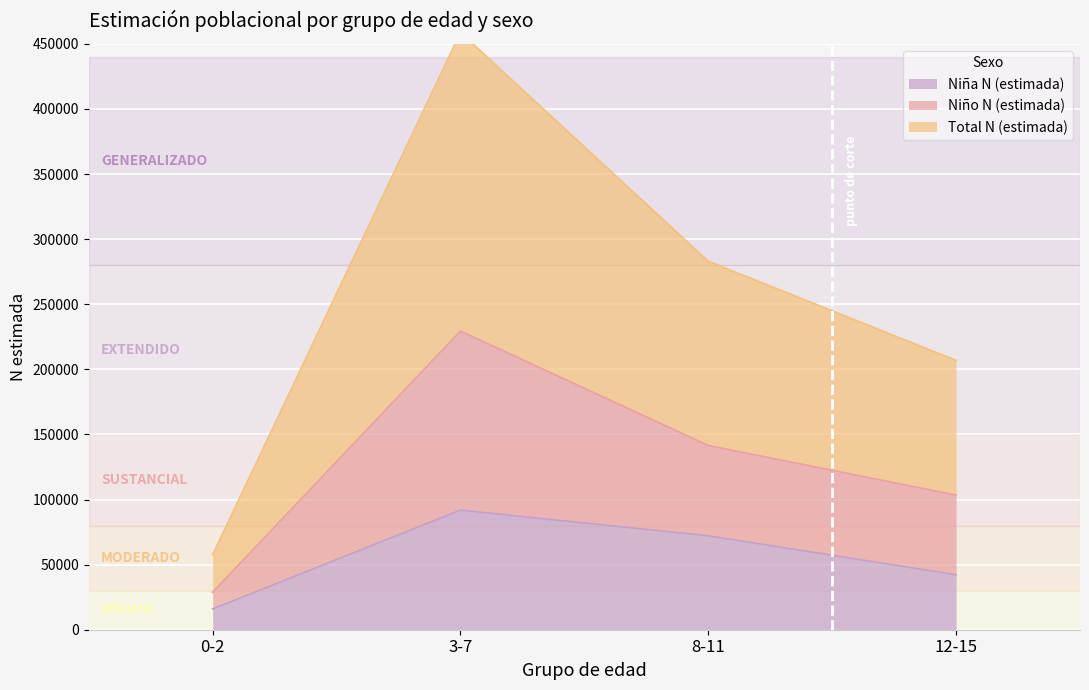

What position from the left is 12-15?

4